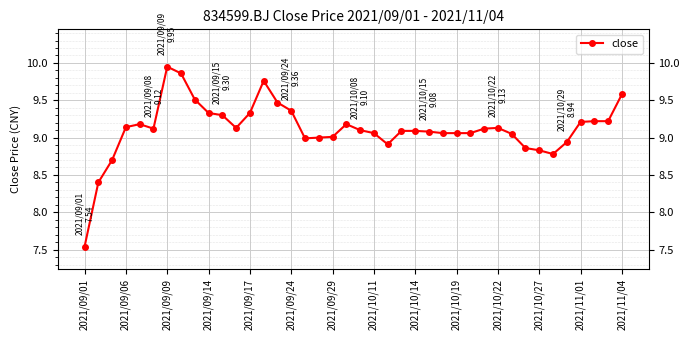

What is the sum of all values?

364.7